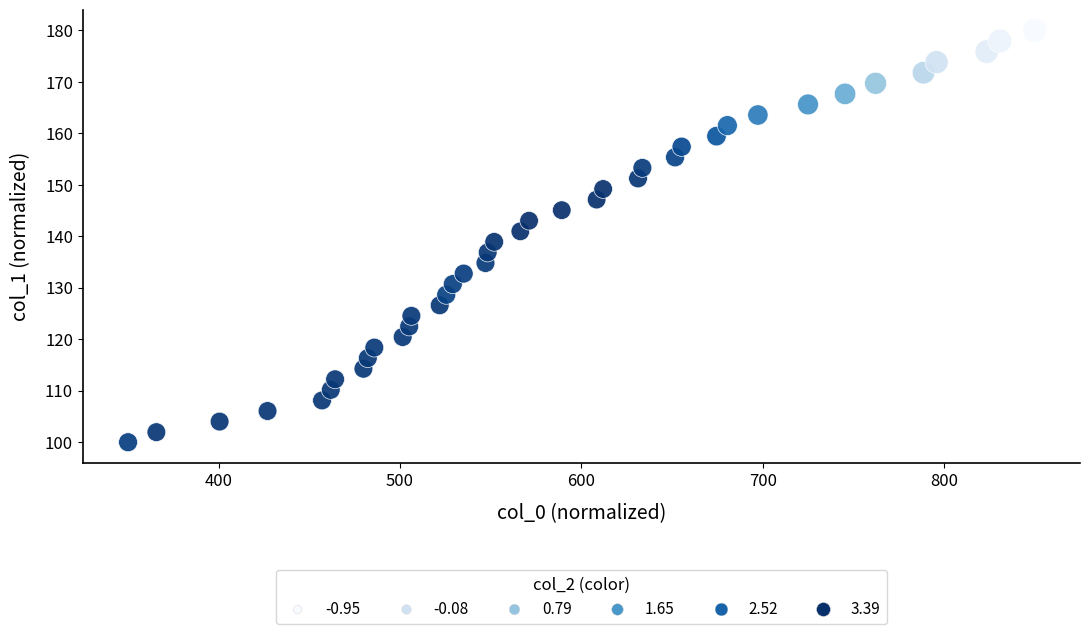

What is the range of X values (max minus min)?

500.0